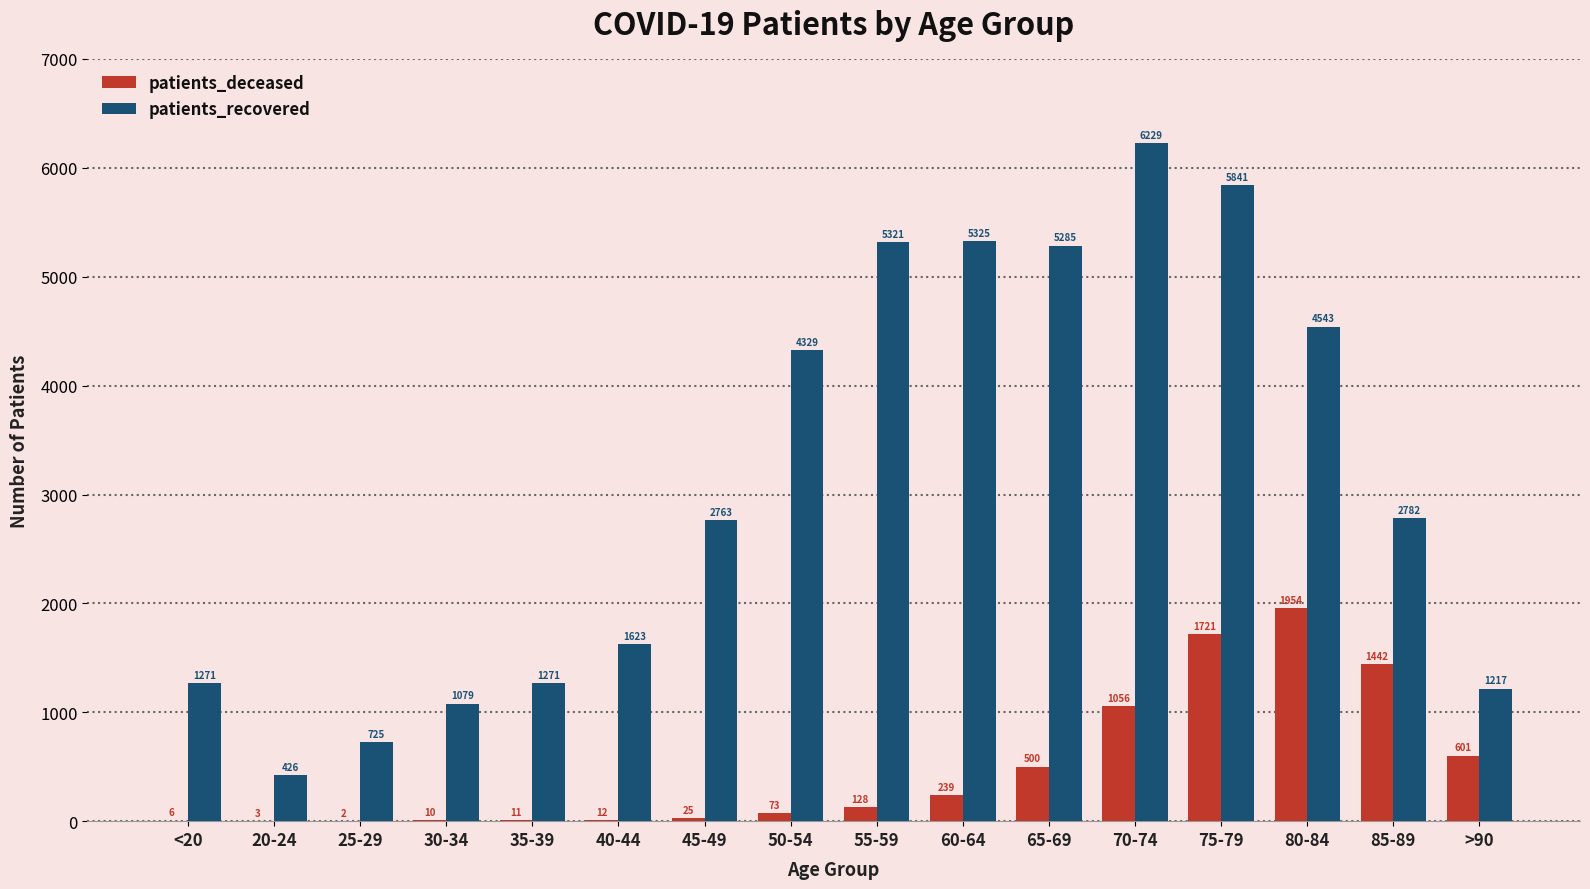

Where is patients_deceased nearest to the value 978?

70-74